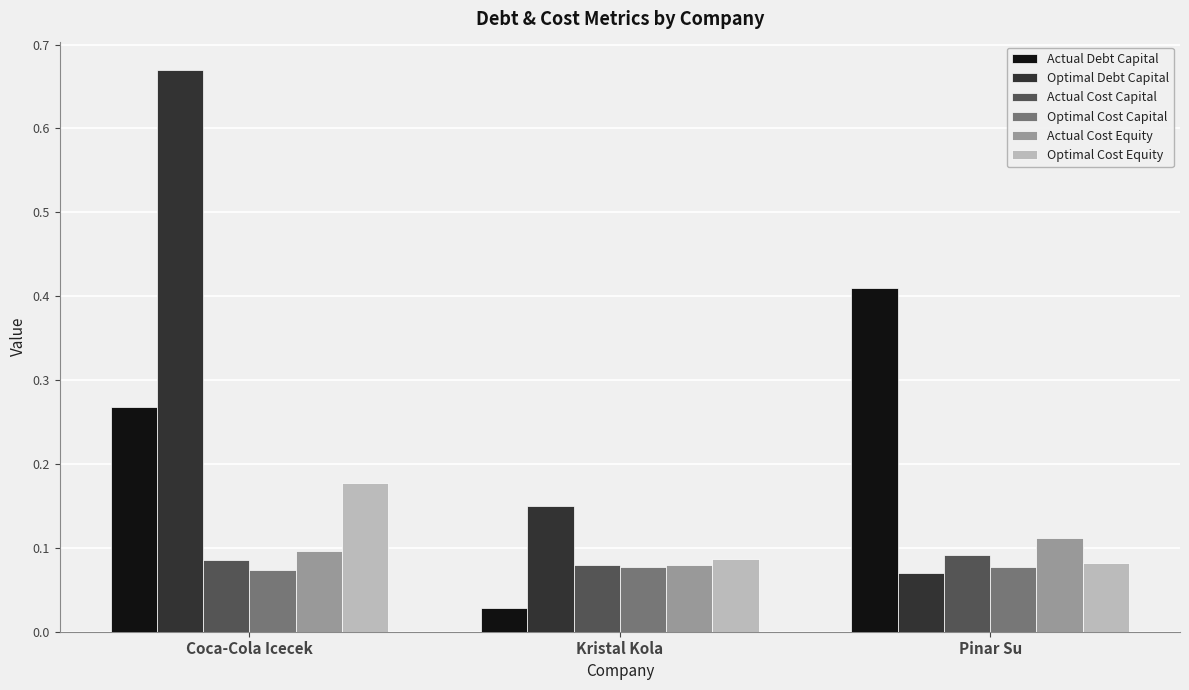

Which category has the highest value in the Actual Debt Capital series?

Pinar Su